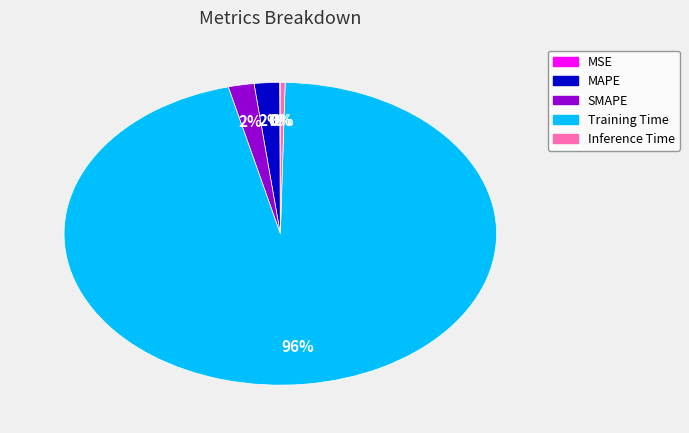

To the nearest percent, what percentage of the pie is MAPE?

2%